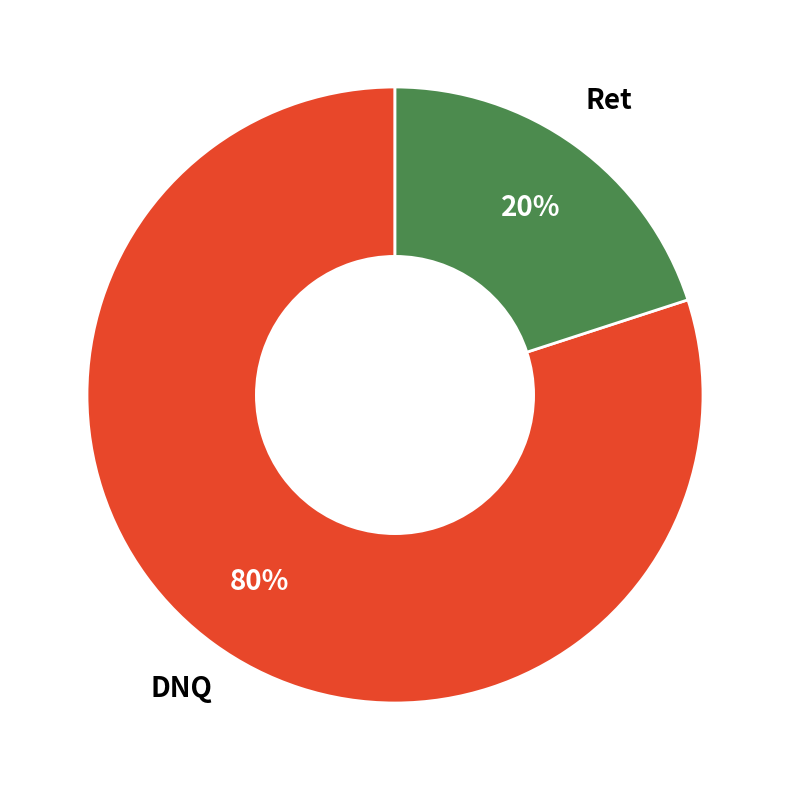

How many slices are in this pie chart?

2